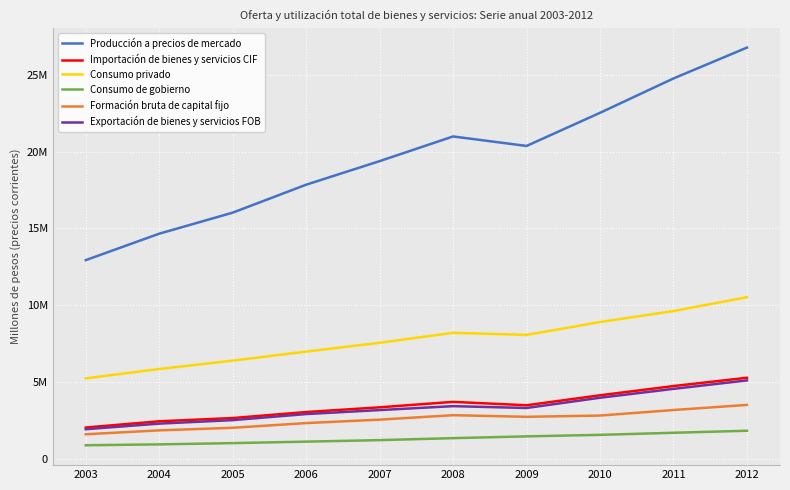

Where is the first local minimum for Importación de bienes y servicios CIF?

2009